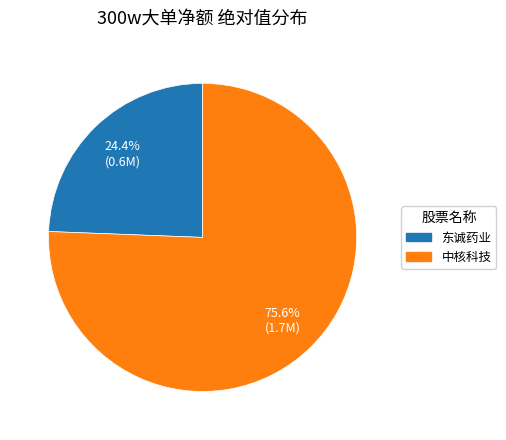

Is there a majority slice in this chart?

Yes